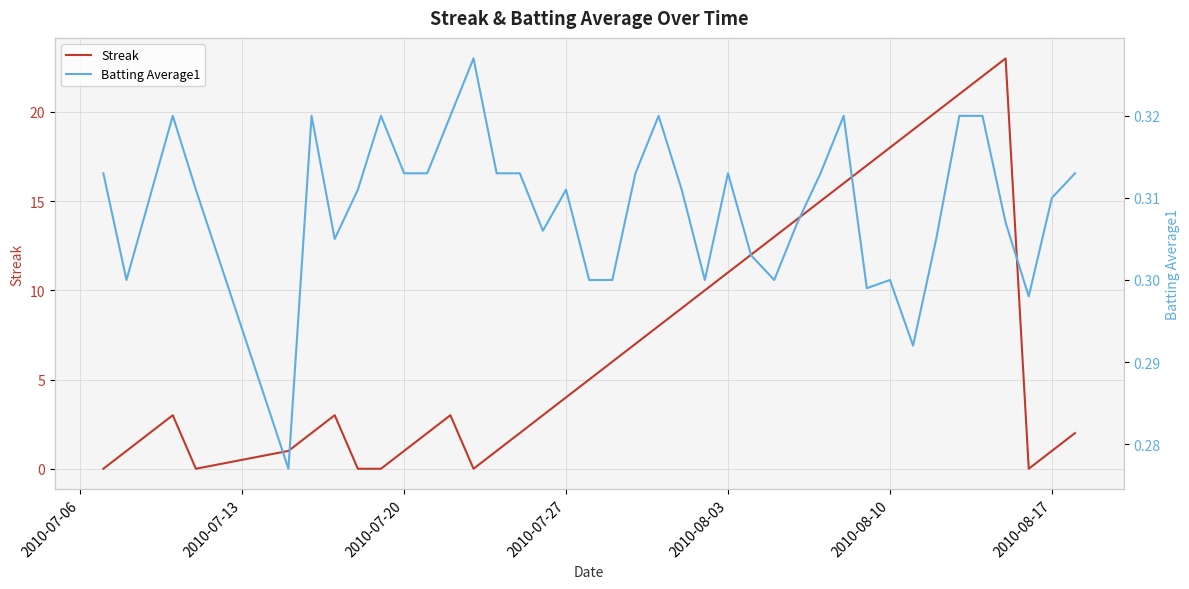

True or false: Batting Average1 has more than 0 interior local peaks.

True